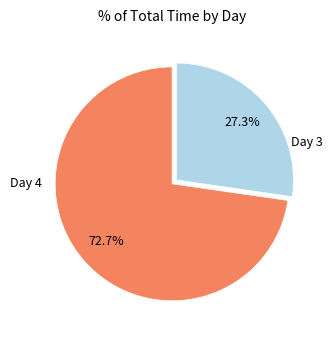

Is there any slice that represents more than half of the pie?

Yes